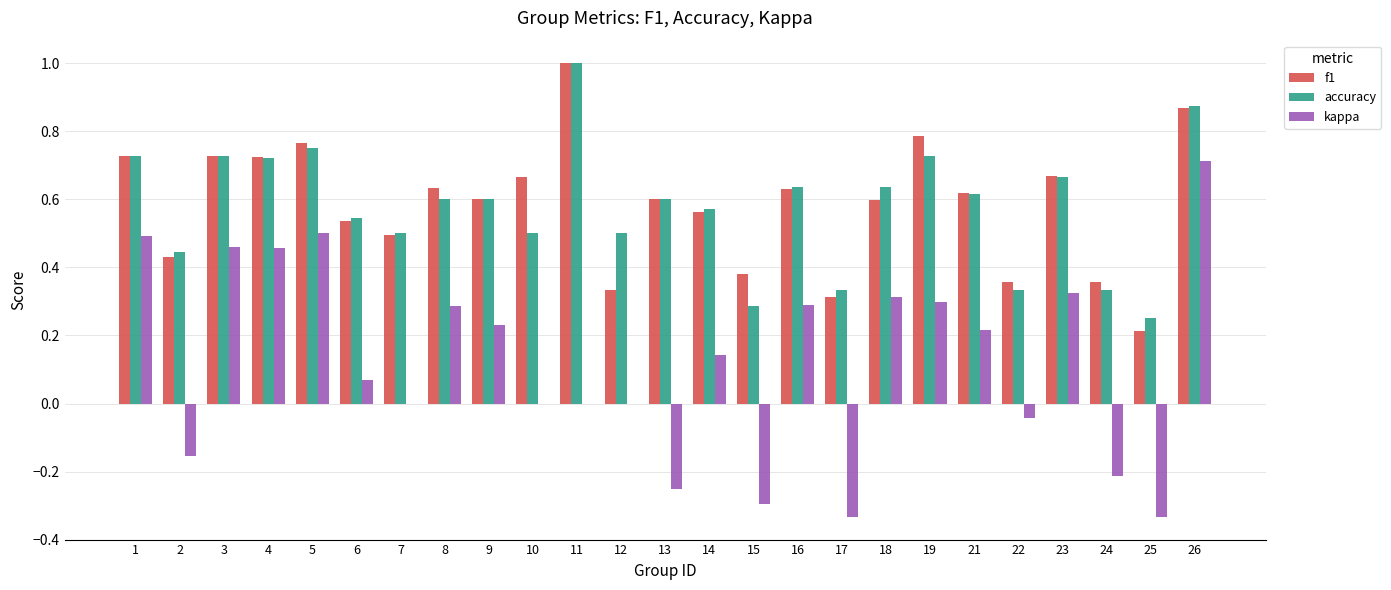

Are the bars grouped side by side (vs. stacked)?

Yes